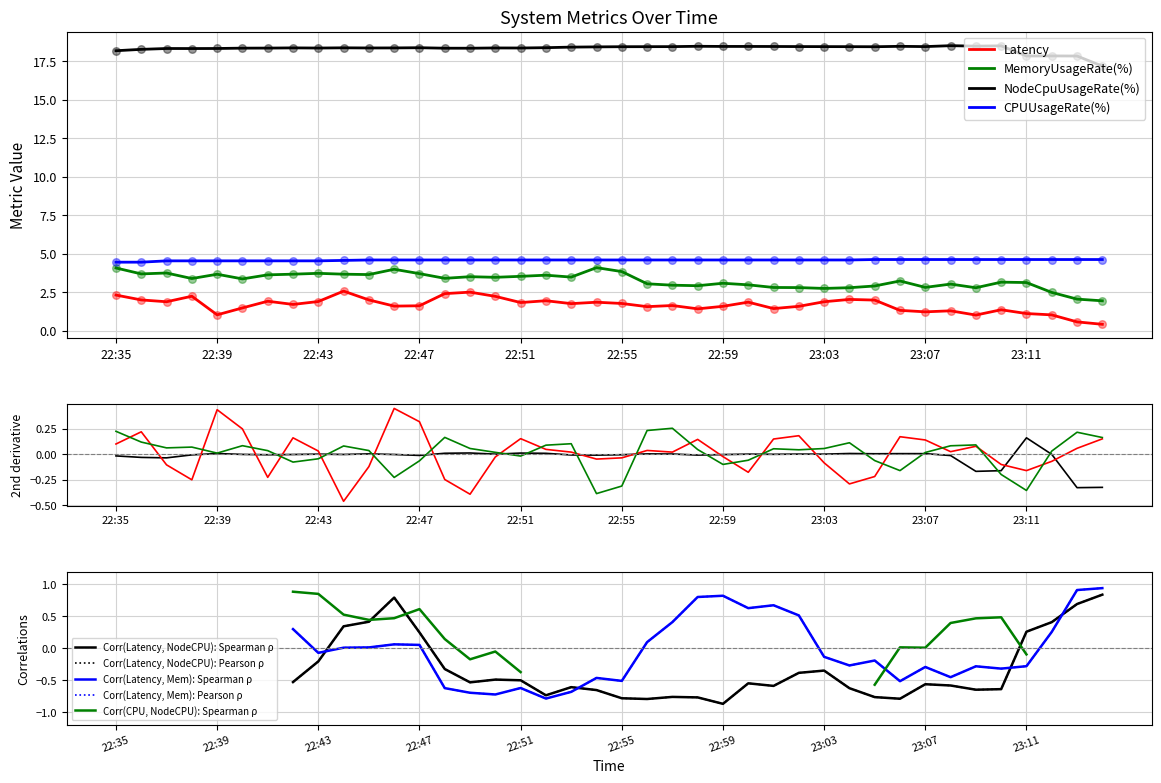

At how many categories does at least one series exceed 13?

40